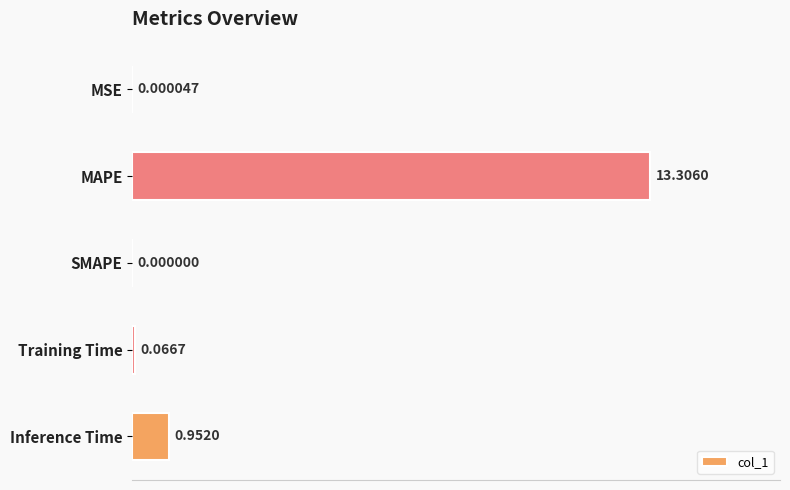

Between MAPE and SMAPE, which is larger?

MAPE